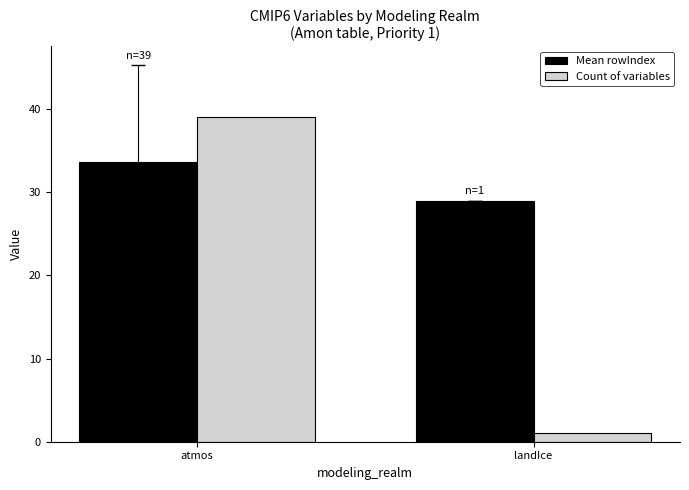

The value of Count of variables at atmos is 39.0. True or false?

True